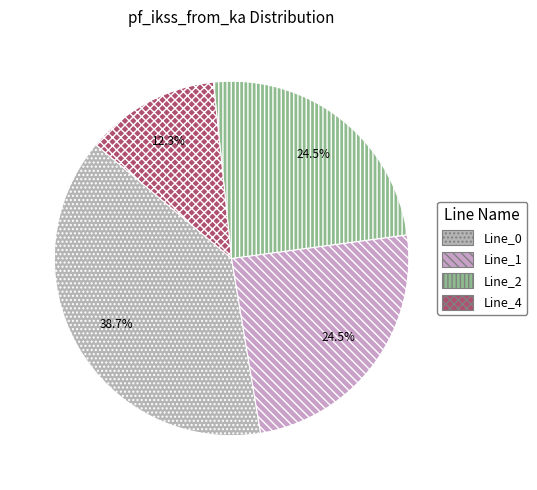

Count the number of slices in the pie.

4